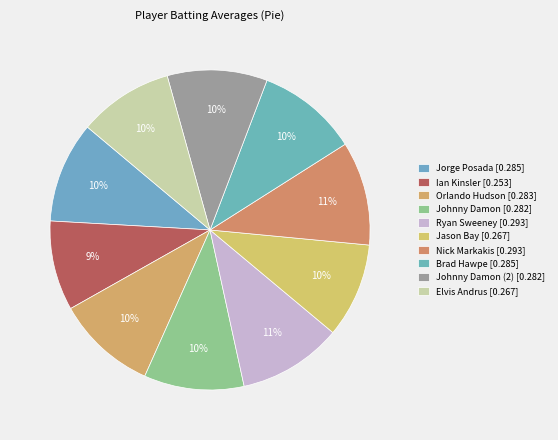

Does any single category account for the majority?

No